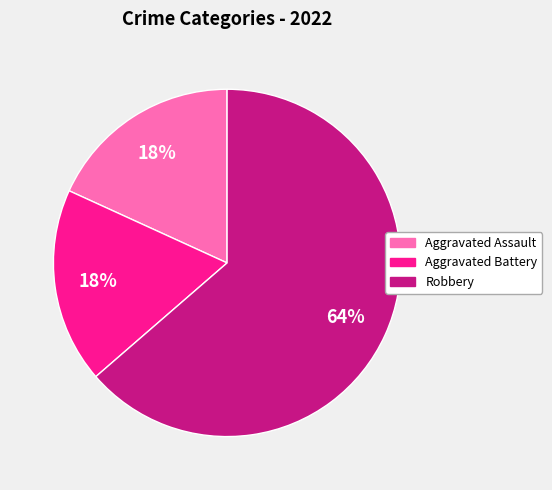

Is there any slice that represents more than half of the pie?

Yes